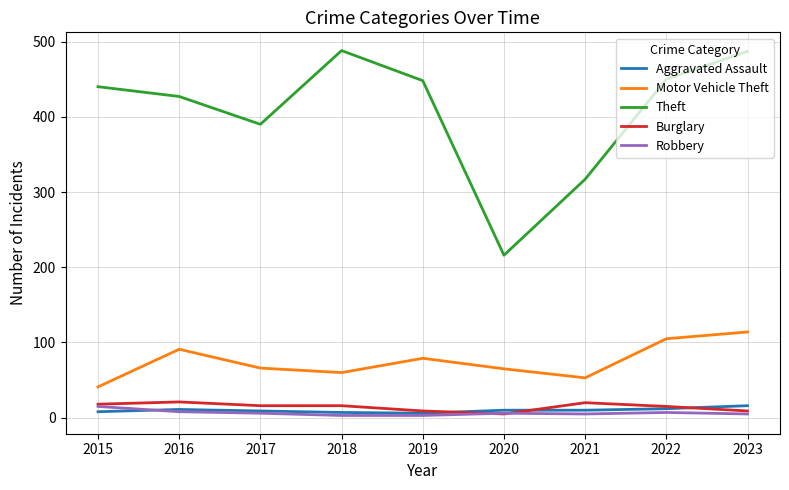

Is the value of Theft at 2019 greater than the value of Motor Vehicle Theft at 2021?

Yes